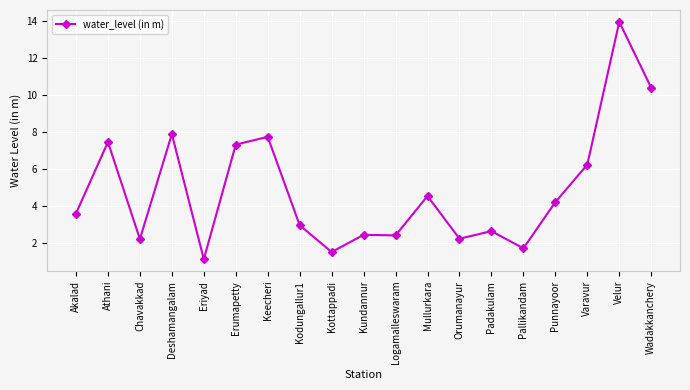

What is the maximum value shown in the chart?

14.0